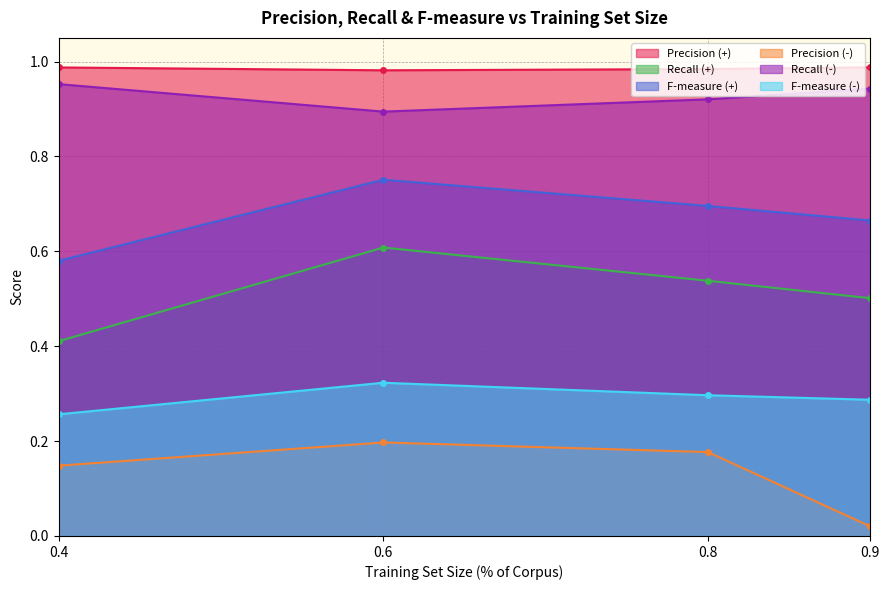

True or false: Precision (-) and Recall (-) cross at least once.

False